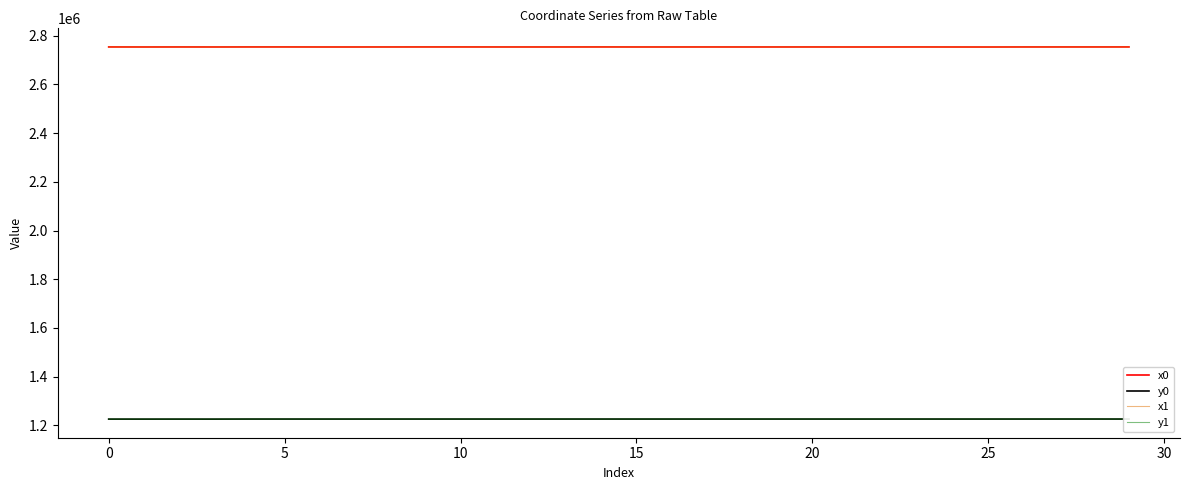

True or false: x0 and y1 intersect in this chart.

False